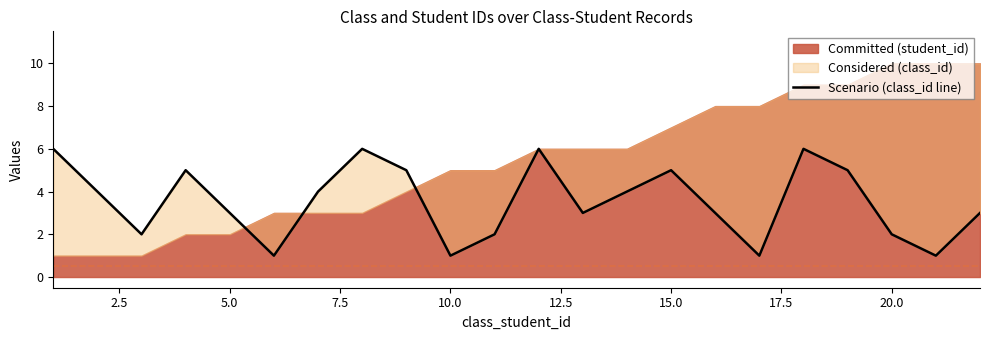

Reading left to right, what are all the values shown in this chart?

6	4	2	5	3	1	4	6	5	1	2	6	3	4	5	3	1	6	5	2	1	3